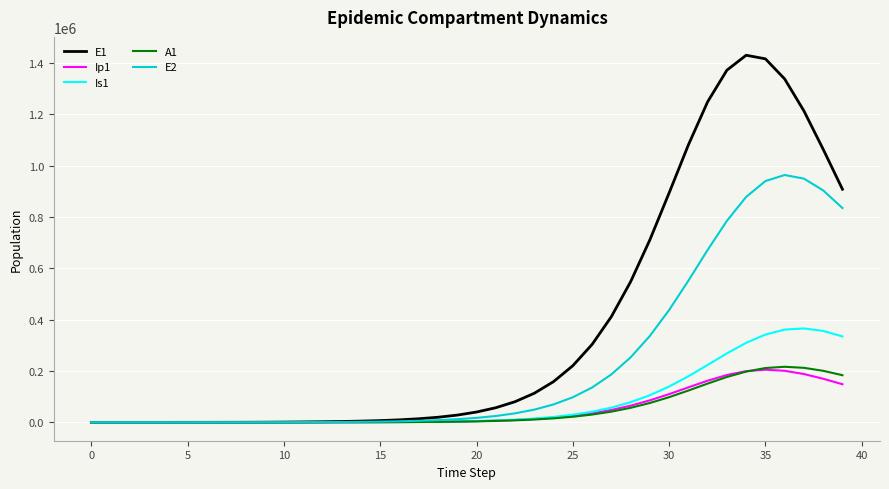

What is the highest value of the Ip1 series?

204952.6